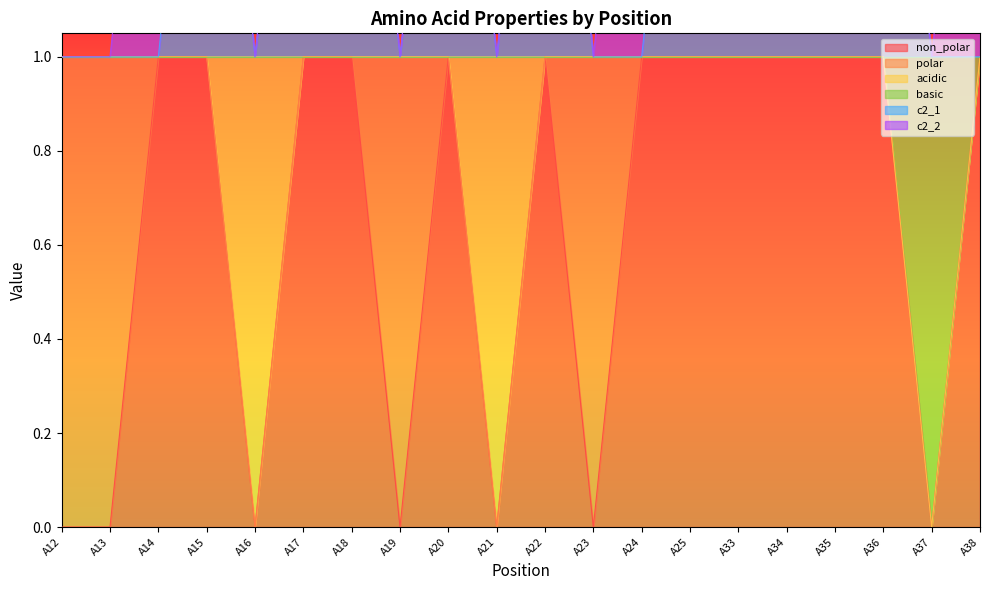

True or false: non_polar has a value of 0 at A12.

False